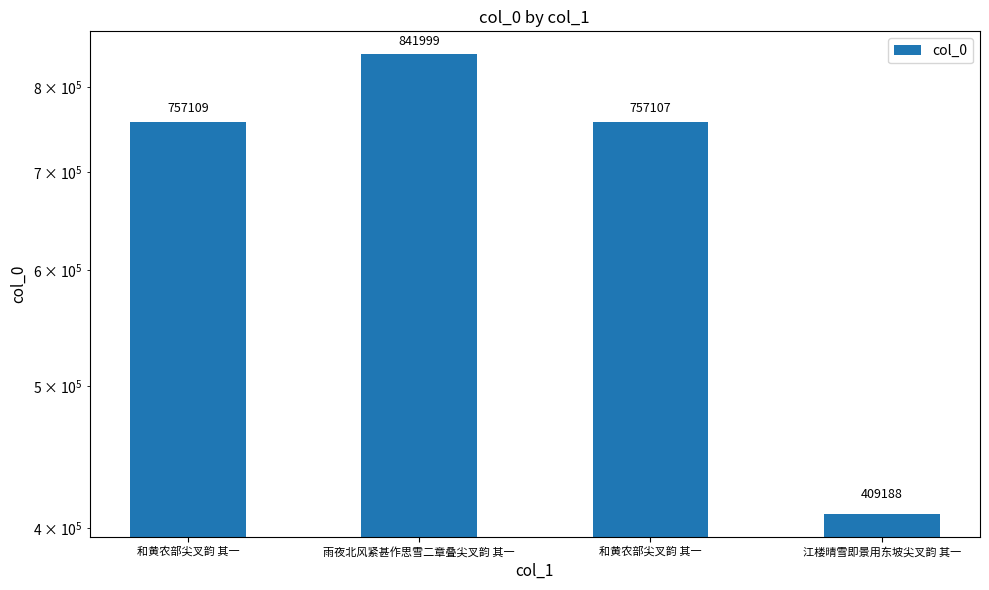

At which label is the value closest to 625593?

和黄农部尖叉韵 其一